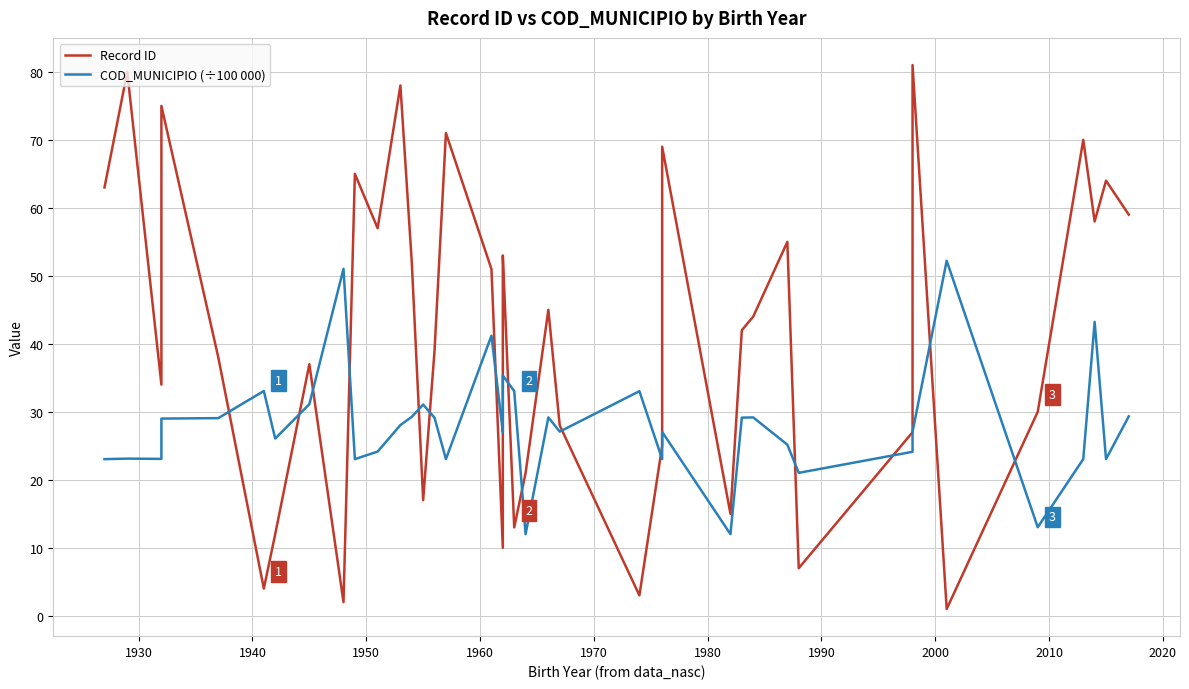

Reading left to right, what are all the values shown in this chart?

Record ID: 63.0	80.0	34.0	75.0	38.0	4.0	12.0	37.0	2.0	65.0	57.0	78.0	52.0	17.0	39.0	71.0	51.0	10.0	50.0	53.0	13.0	21.0	45.0	28.0	3.0	25.0	69.0	15.0	42.0	44.0	55.0	7.0	27.0	81.0	1.0	30.0	70.0	58.0	64.0	59.0
COD_MUNICIPIO (÷100 000): 23.0	23.1	23.1	29.0	29.1	33.1	26.1	31.1	51.0	23.0	24.1	28.0	29.3	31.1	29.1	23.0	41.2	27.0	29.3	35.3	33.0	12.0	29.2	27.1	33.0	23.0	27.0	12.0	29.1	29.2	25.2	21.0	24.1	27.1	52.2	13.0	23.0	43.2	23.0	29.3